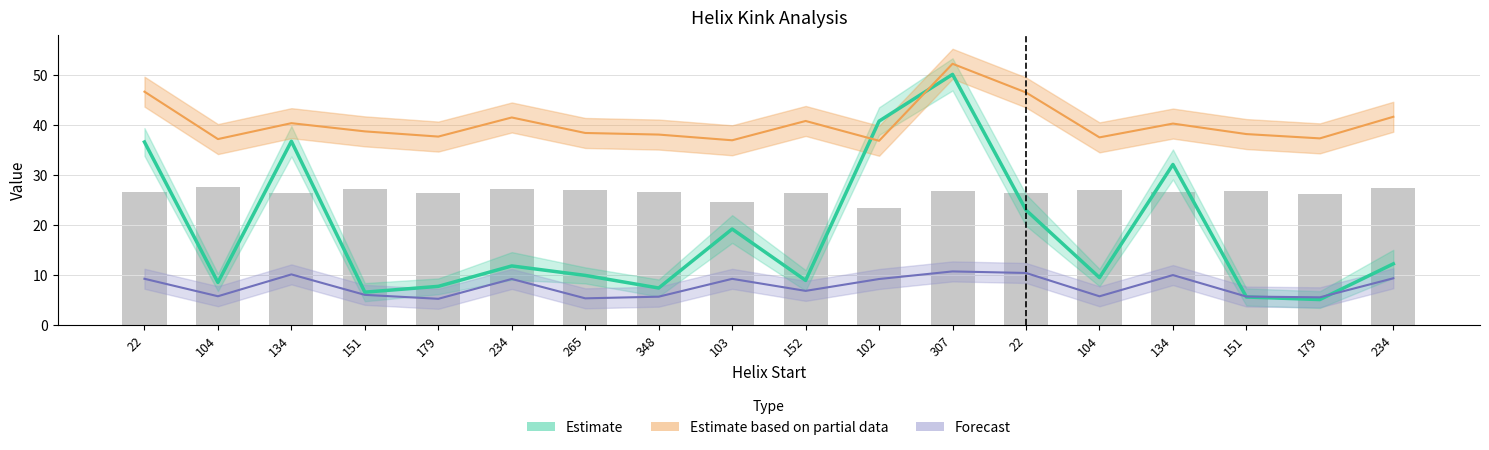

Is it true that Kink_Angle equals 21.1 at 234?

False